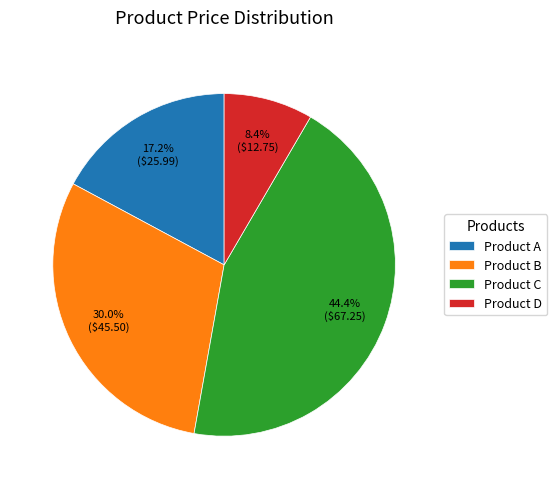

Rank the categories by value from highest to lowest.

Product C, Product B, Product A, Product D